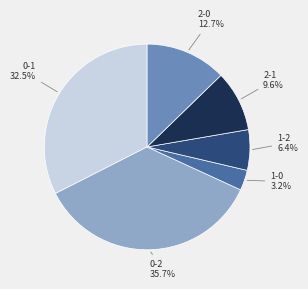

What percentage is the 2-0 slice, to the nearest percent?

13%